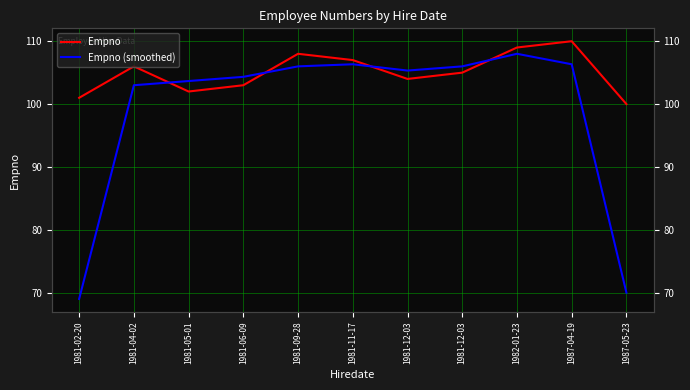

What is the difference between the Empno (smoothed) values at 1981-02-20 and 1981-11-17?

37.3